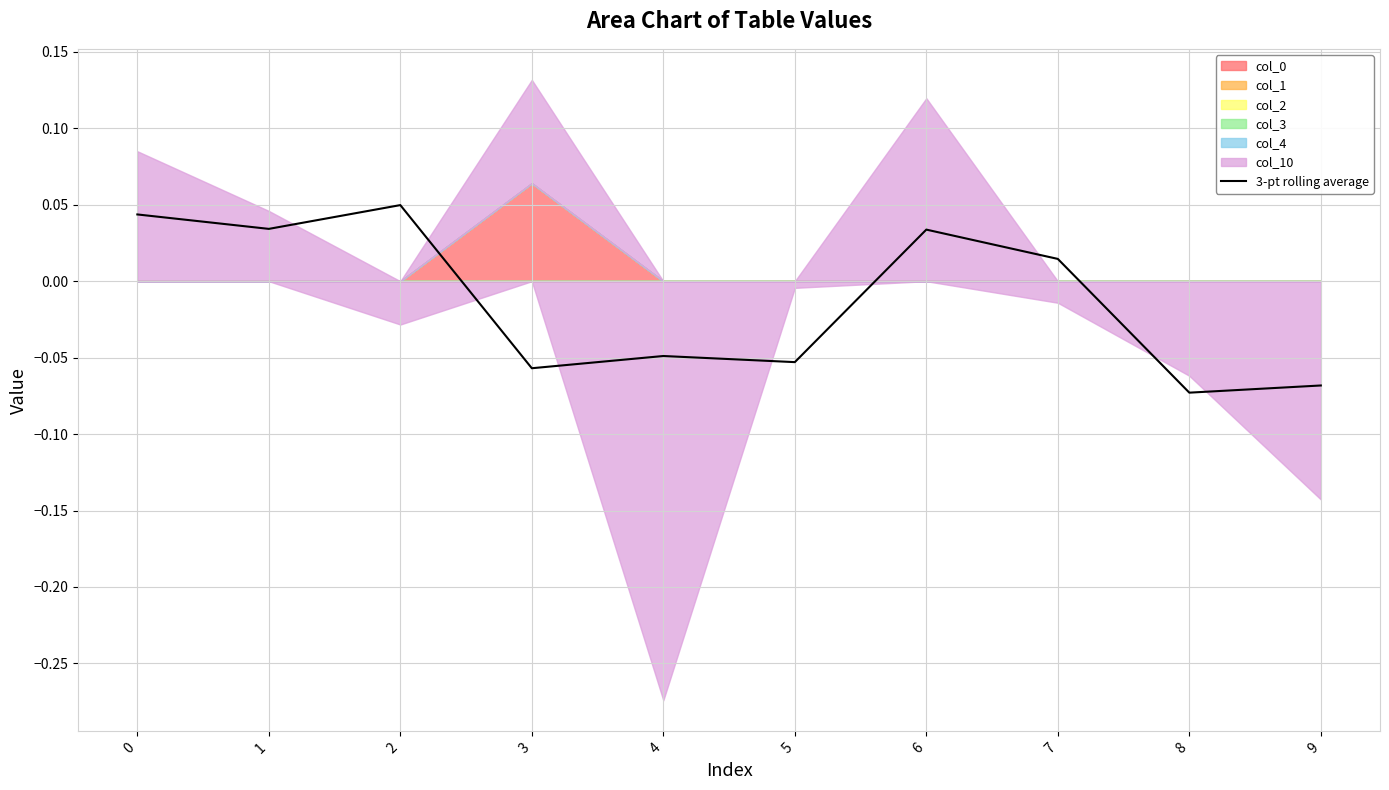

List the labels in order of value, largest first.

2, 0, 1, 6, 7, 4, 5, 3, 9, 8